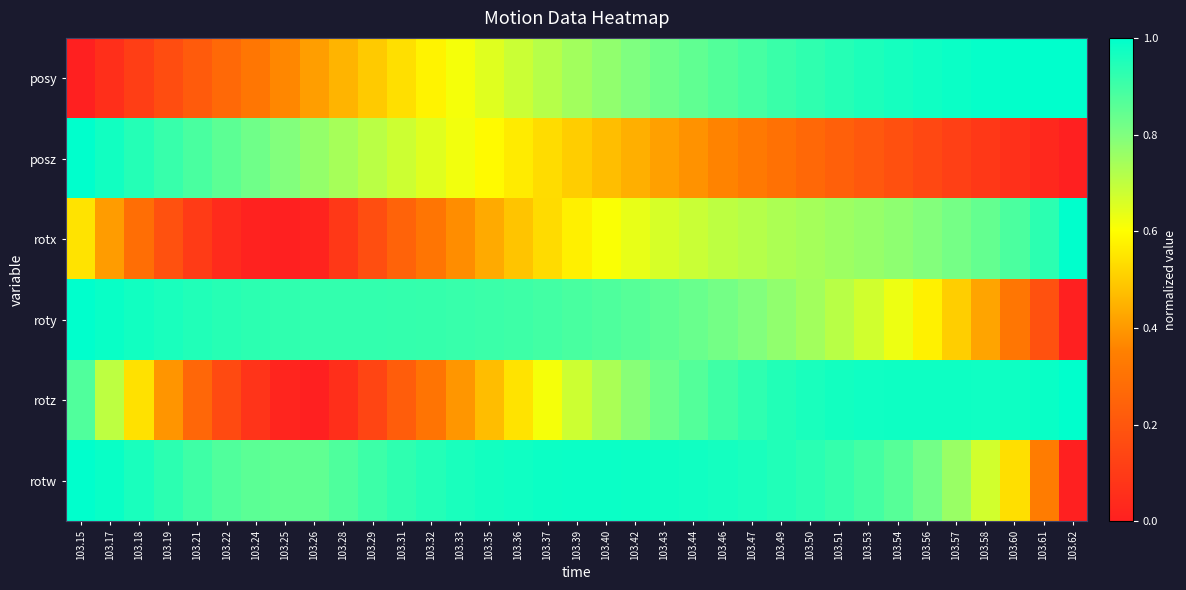

Which category has the lowest value across all series?

103.15